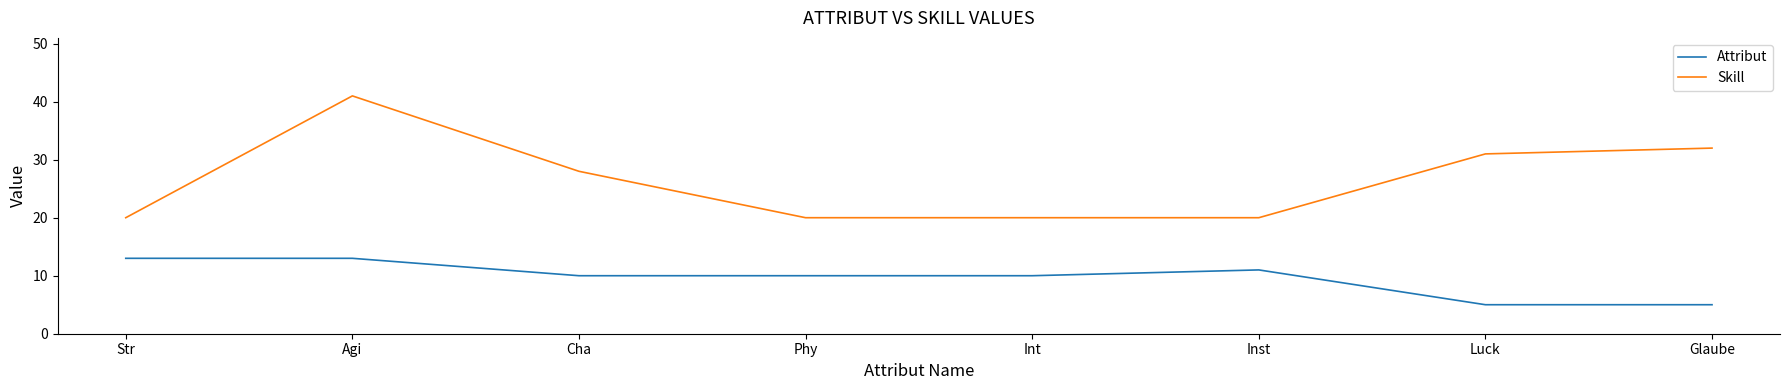

Reading right to left, list all the values displayed in this chart.

Attribut: 5	5	11	10	10	10	13	13
Skill: 32	31	20	20	20	28	41	20